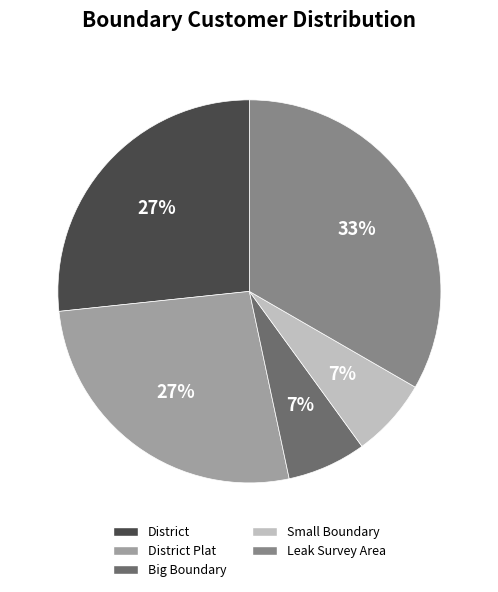

To the nearest percent, what is the average slice percentage?

20%